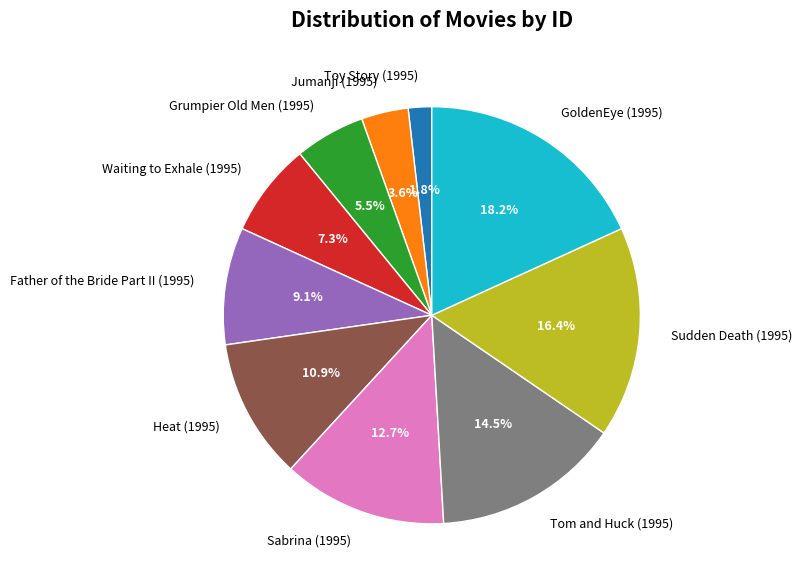

What percentage is NOT represented by GoldenEye (1995)?

81.8%